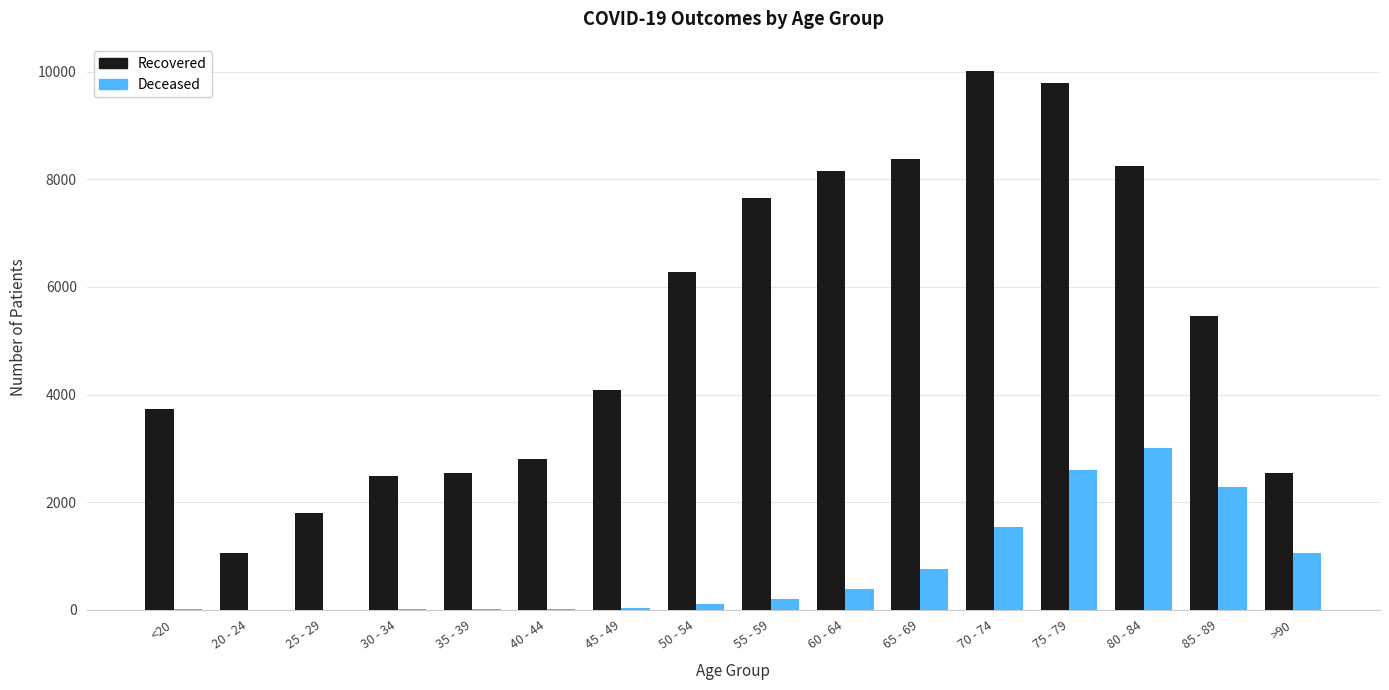

How many data points does each series have?

16